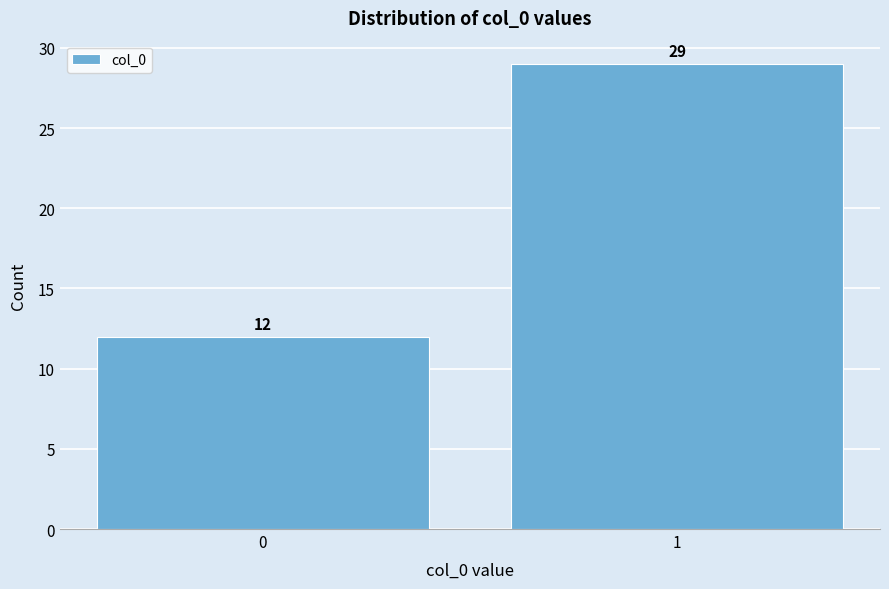

Reading left to right, extract all data points from this chart.

0=12	1=29